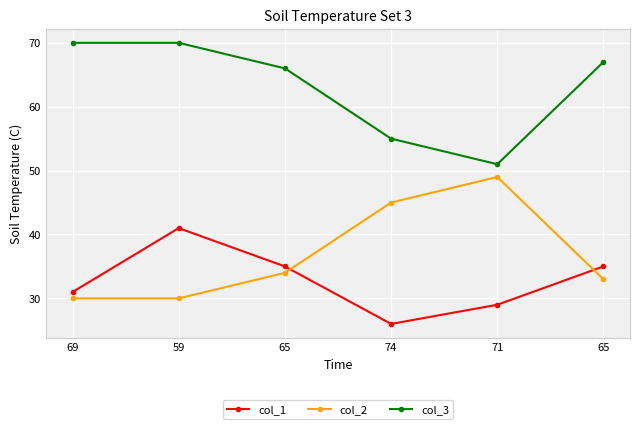

How many times do col_2 and col_1 cross each other?

2